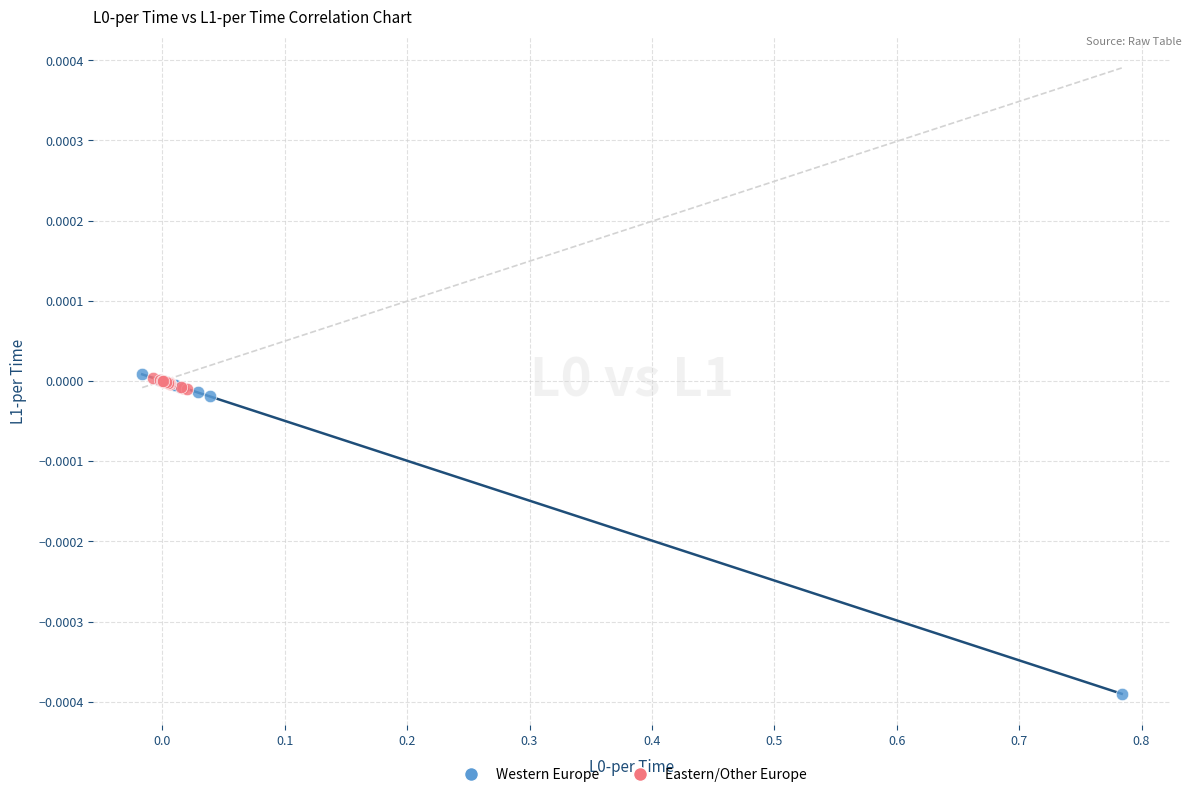

Which series has the largest Y range (max minus min)?

Western Europe